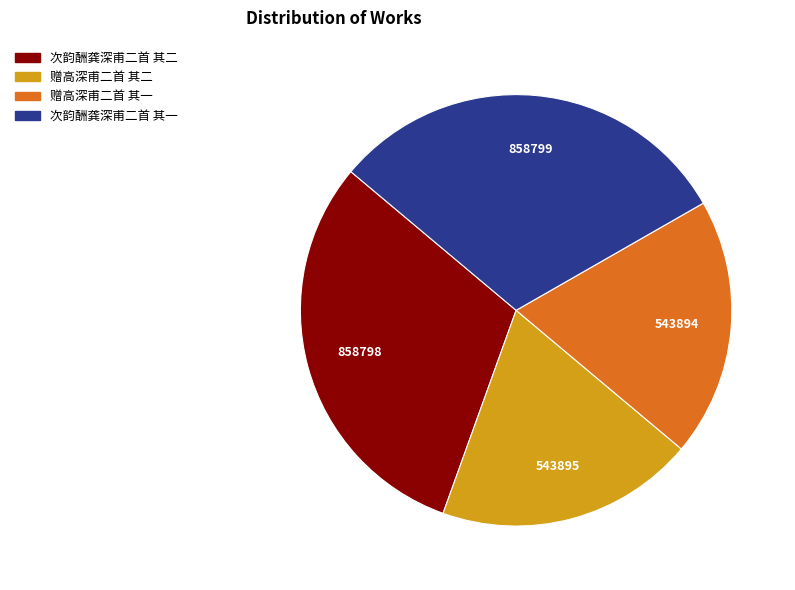

Is there a majority slice in this chart?

No